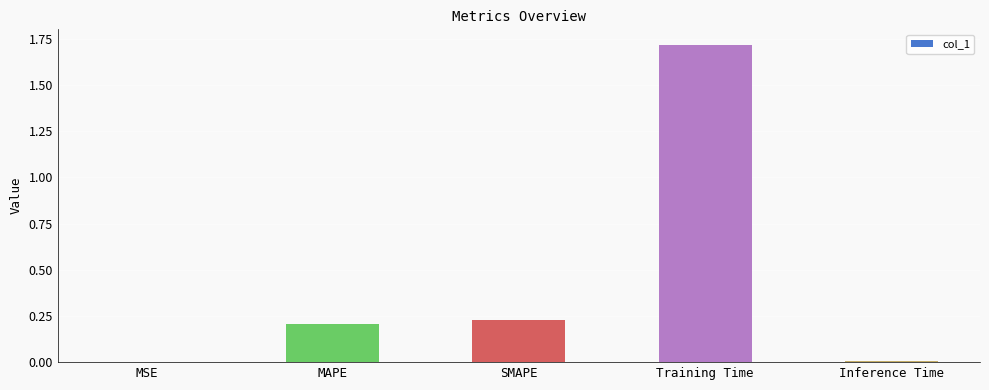

What is the average value?

0.4